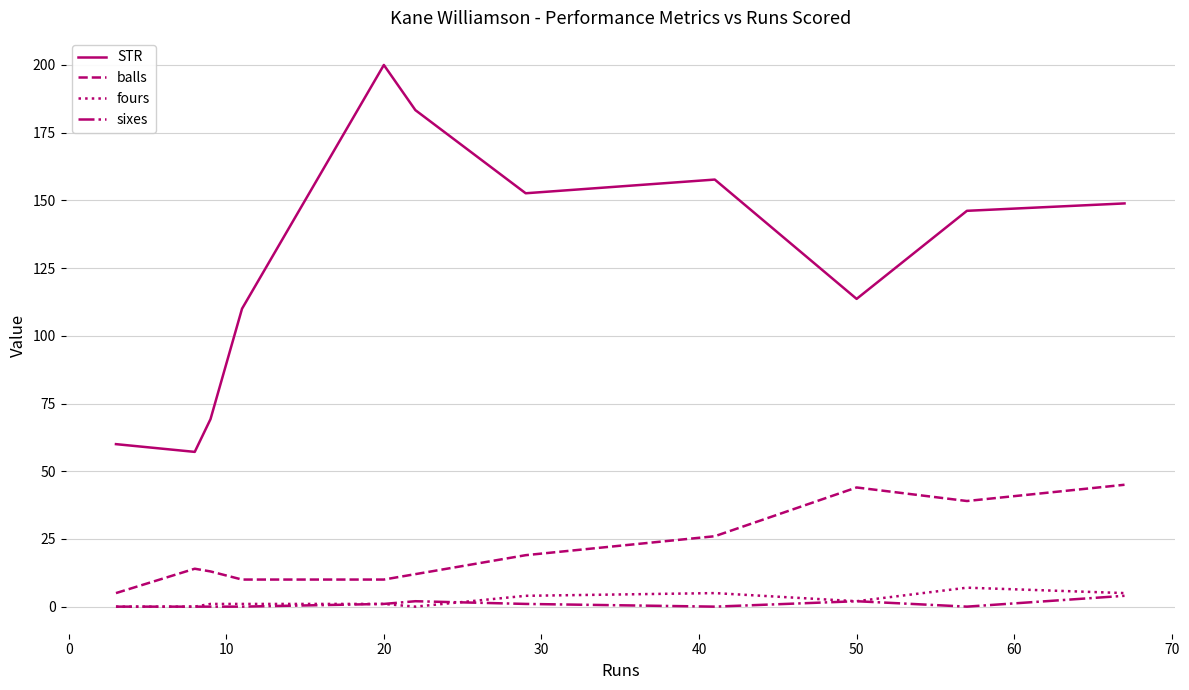

Which series has the largest range (max minus min)?

STR